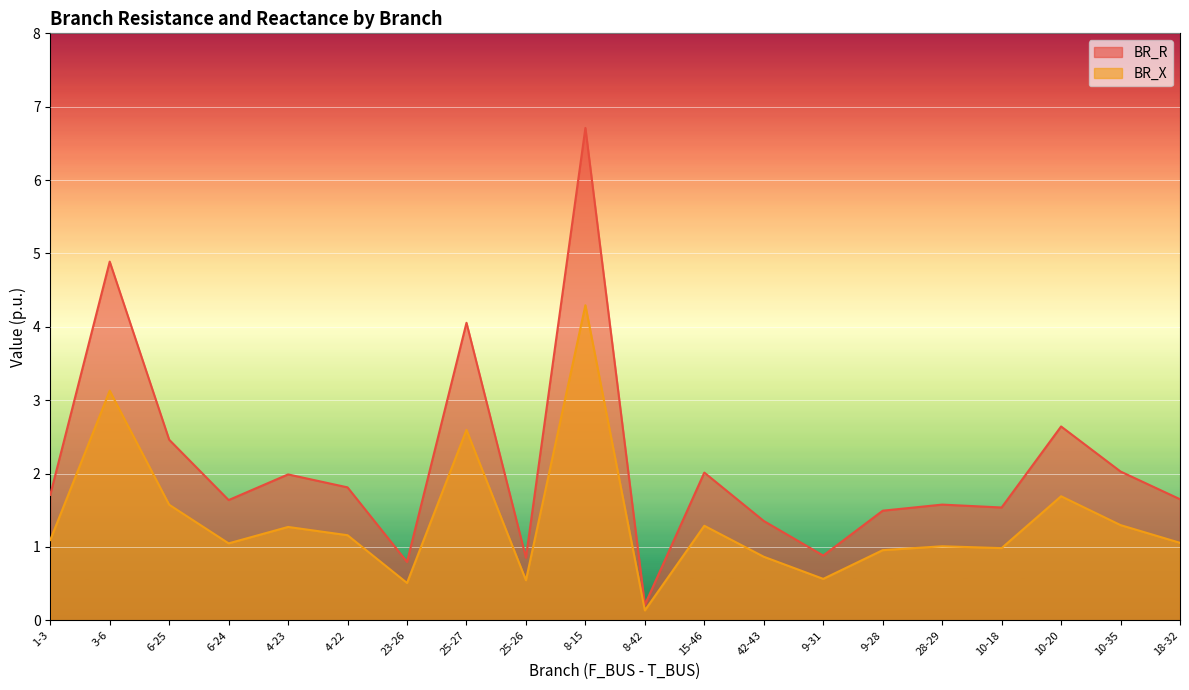

Reading left to right, what are all the values shown in this chart?

BR_R: 1-3=1.7	3-6=4.9	6-25=2.5	6-24=1.6	4-23=2.0	4-22=1.8	23-26=0.8	25-27=4.1	25-26=0.9	8-15=6.7	8-42=0.2	15-46=2.0	42-43=1.4	9-31=0.9	9-28=1.5	28-29=1.6	10-18=1.5	10-20=2.6	10-35=2.0	18-32=1.7
BR_X: 1-3=1.1	3-6=3.1	6-25=1.6	6-24=1.0	4-23=1.3	4-22=1.2	23-26=0.5	25-27=2.6	25-26=0.5	8-15=4.3	8-42=0.1	15-46=1.3	42-43=0.9	9-31=0.6	9-28=1.0	28-29=1.0	10-18=1.0	10-20=1.7	10-35=1.3	18-32=1.1